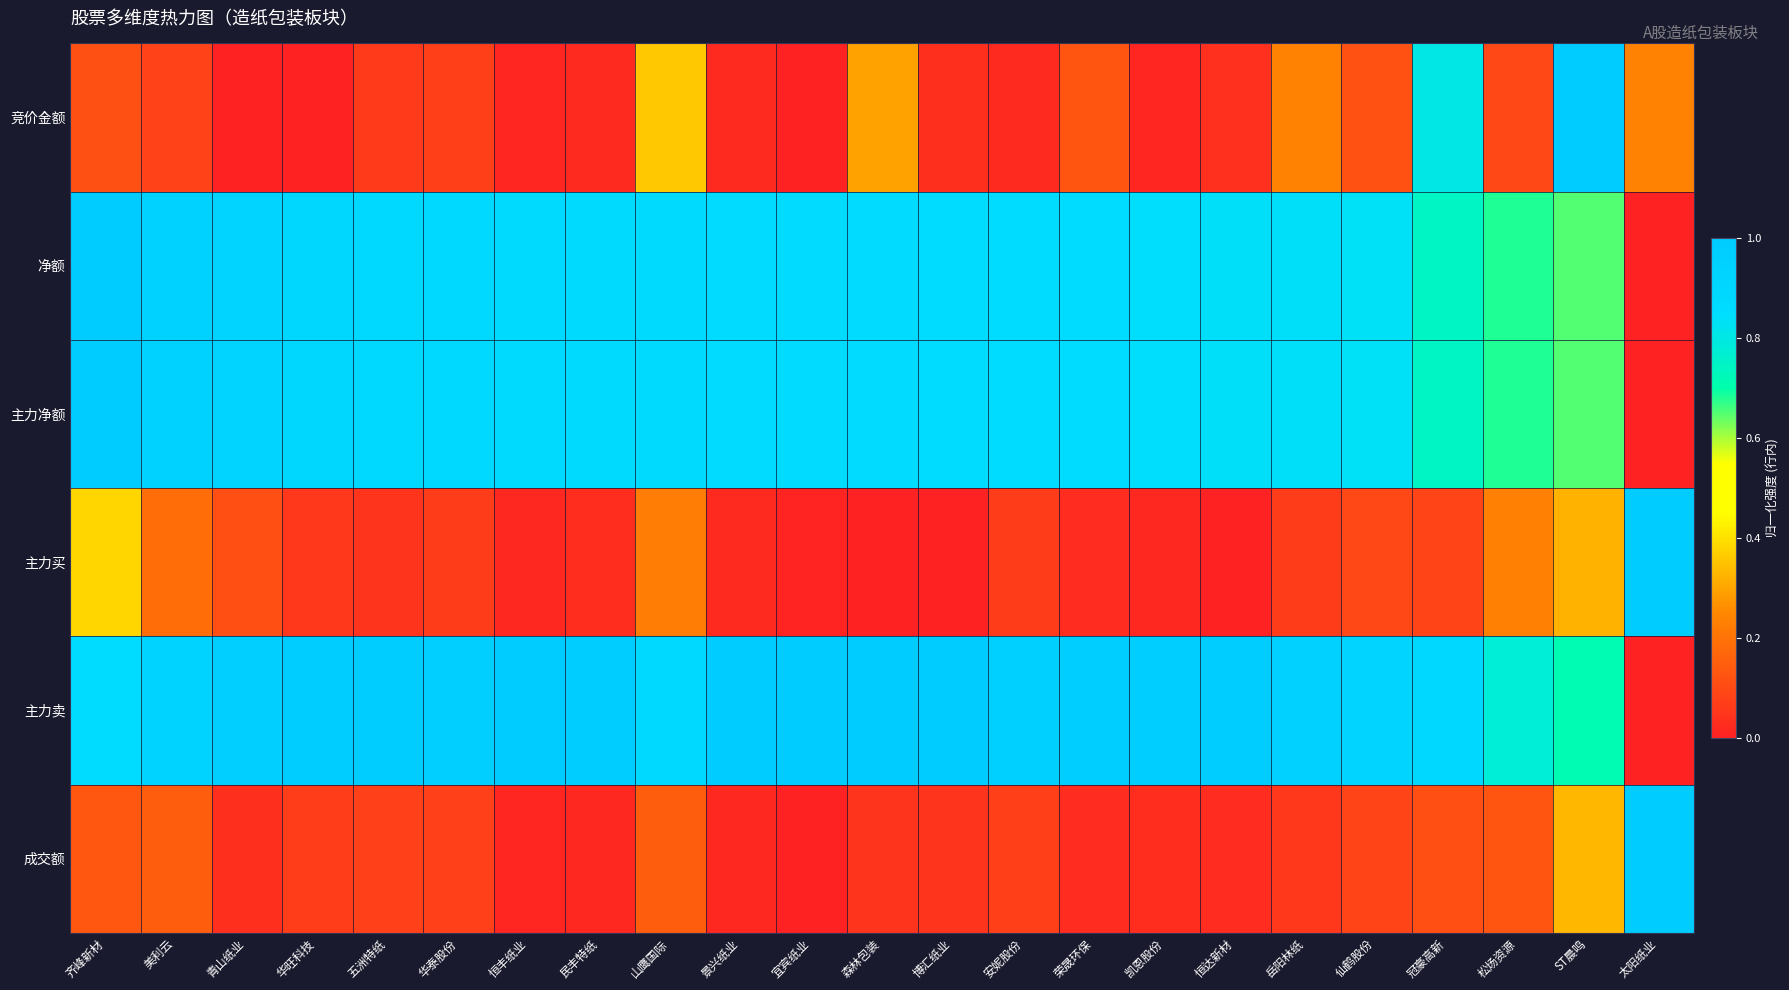

How many data points does each series have?

23